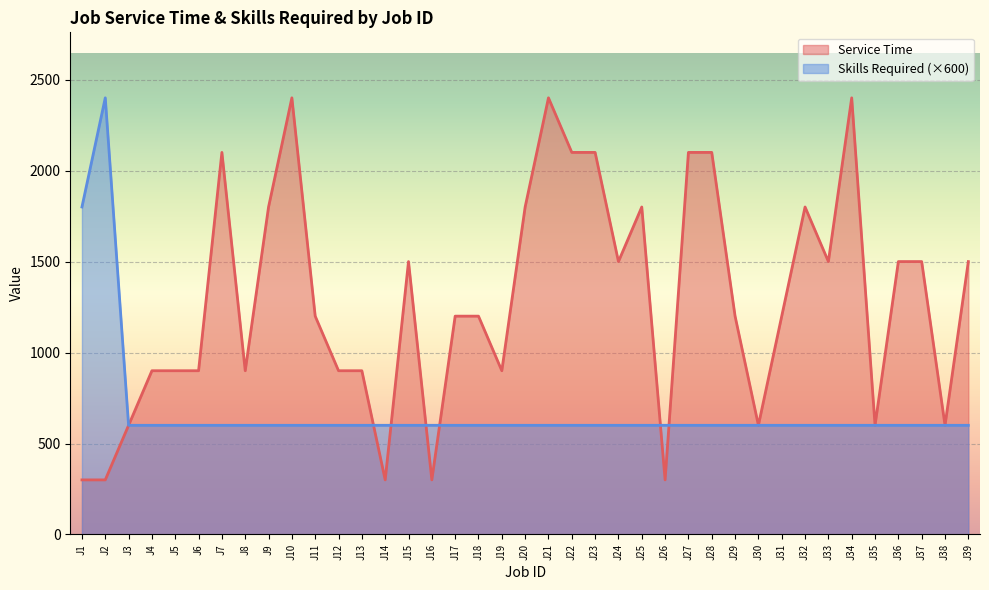

How many data points does each series have?

39